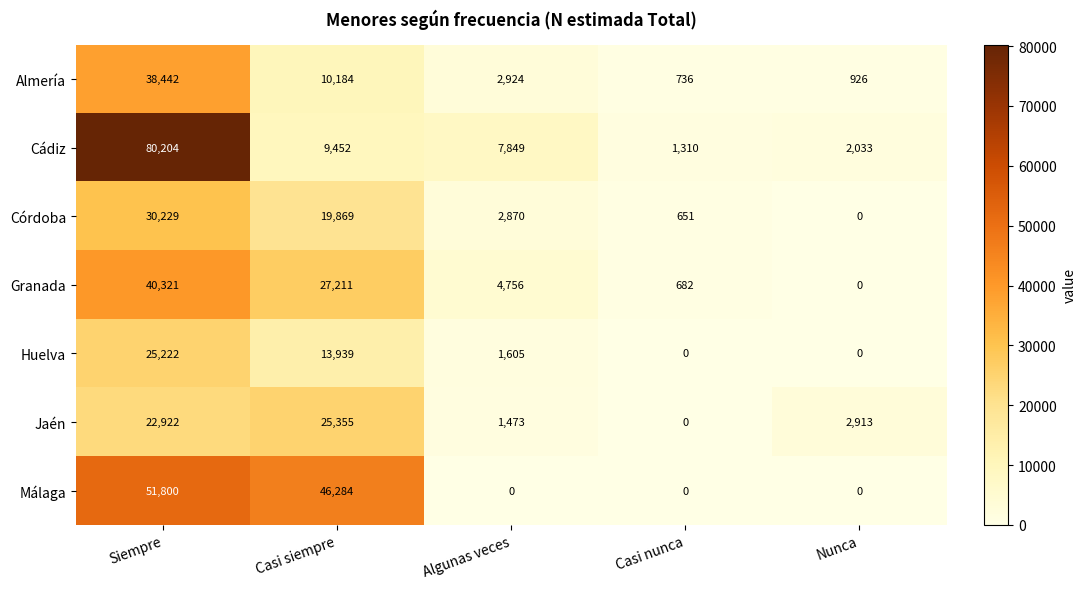

What is the sum of all Málaga values?

98084